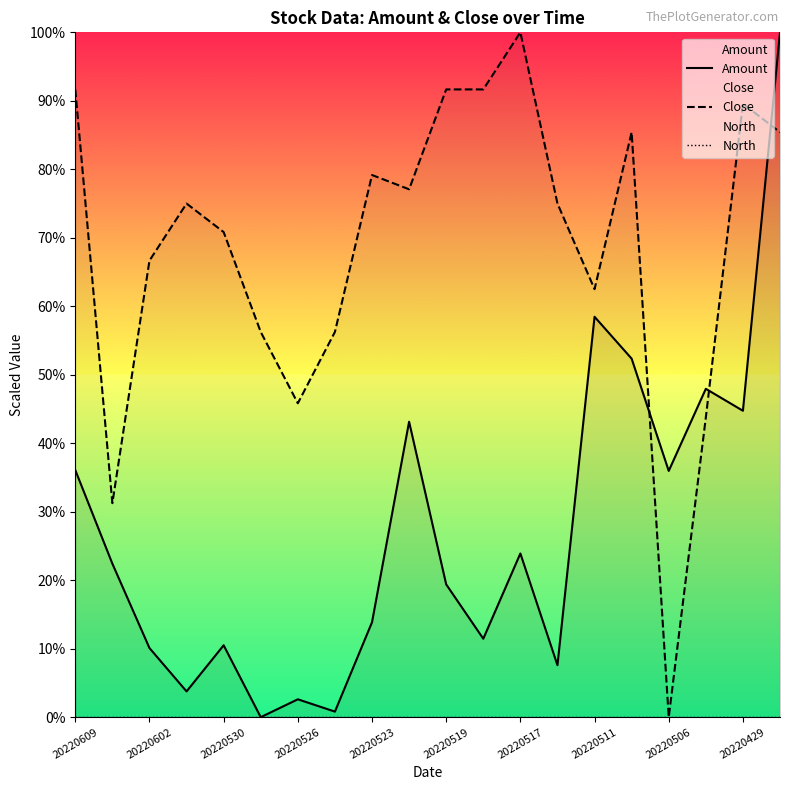

True or false: North and Close cross at least once.

False